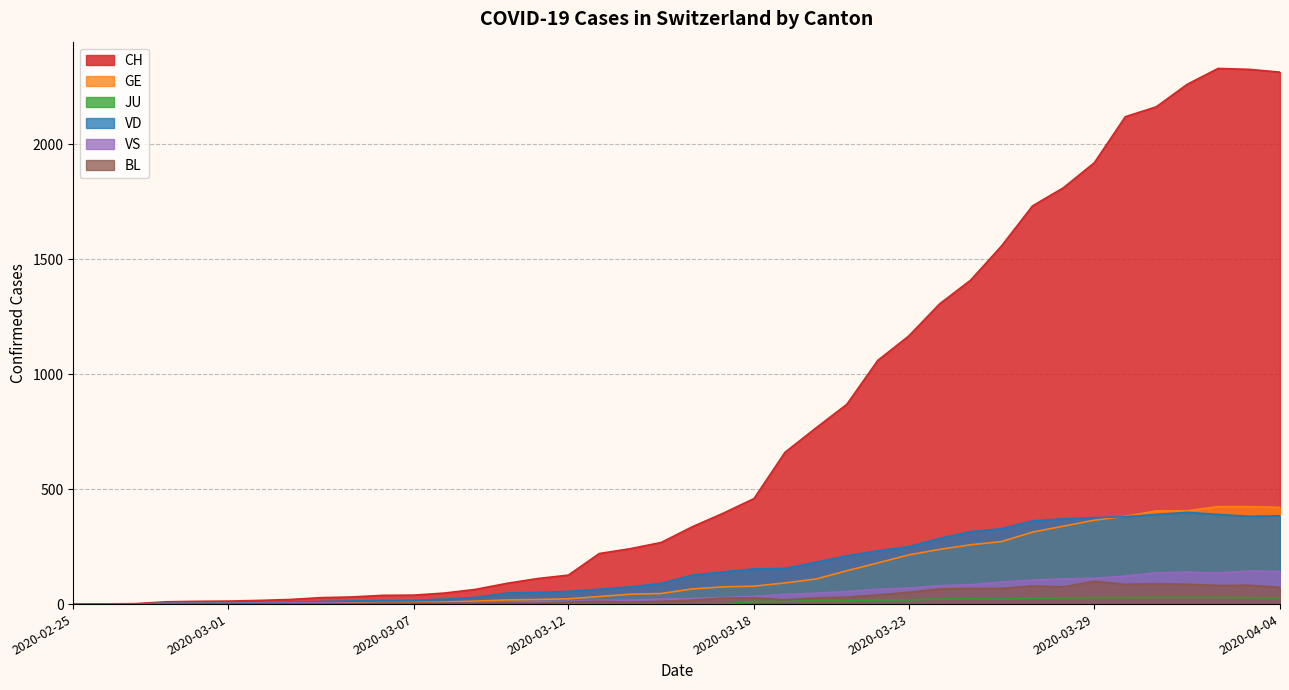

What is the total value across all series at 2020-03-12?

225